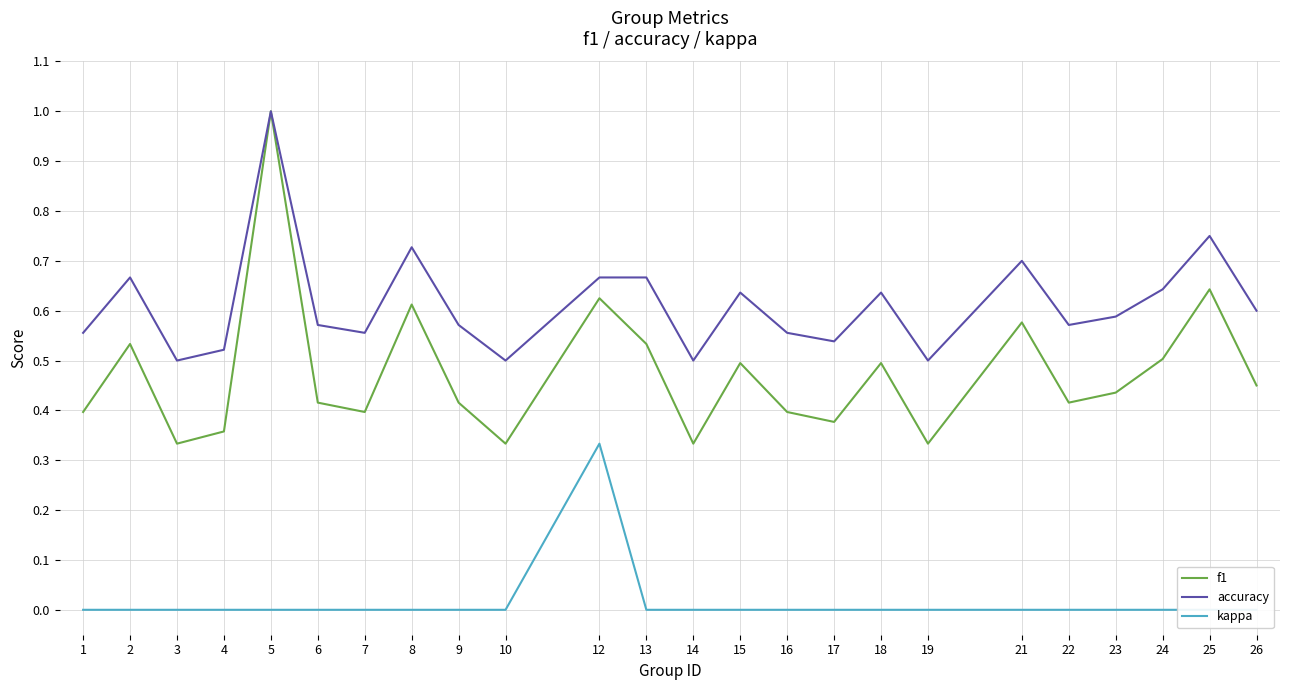

What is the total value across all series at 17?

0.9